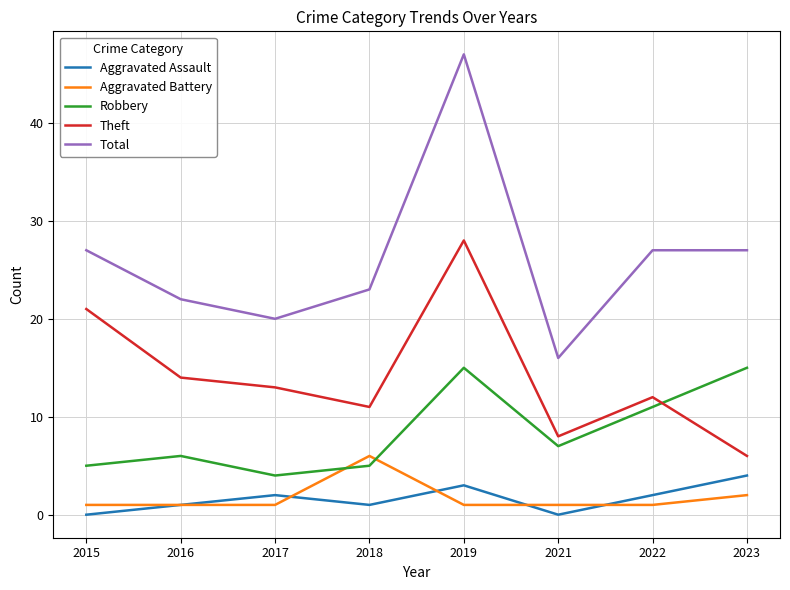

Reading left to right, list all the values displayed in this chart.

Aggravated Assault: 0	1	2	1	3	0	2	4
Aggravated Battery: 1	1	1	6	1	1	1	2
Robbery: 5	6	4	5	15	7	11	15
Theft: 21	14	13	11	28	8	12	6
Total: 27	22	20	23	47	16	27	27